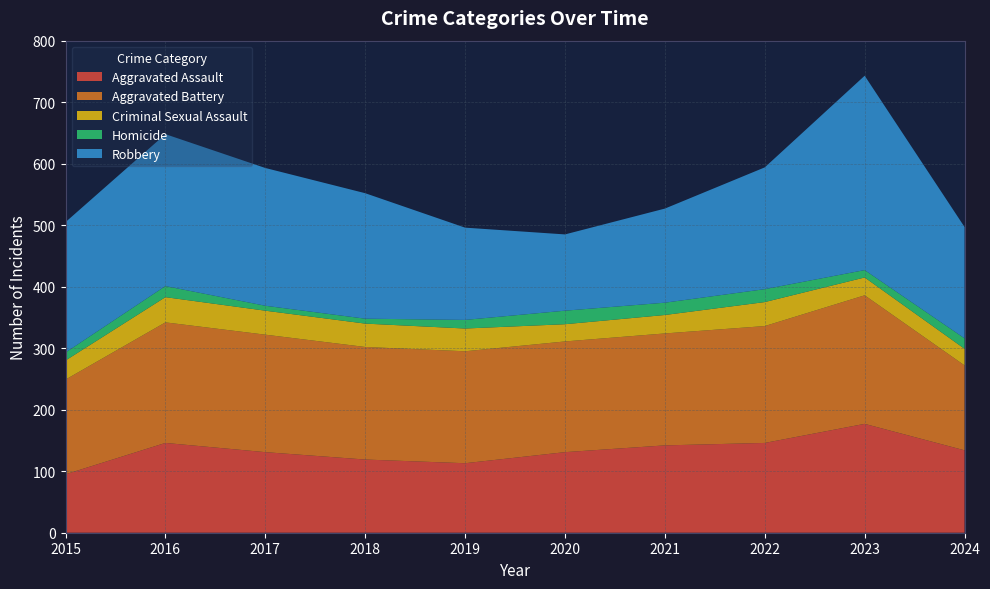

Reading left to right, transcribe all the data shown in this chart.

Aggravated Assault: 2015=95	2016=146	2017=131	2018=119	2019=113	2020=131	2021=142	2022=146	2023=177	2024=134
Aggravated Battery: 2015=154	2016=196	2017=191	2018=183	2019=182	2020=180	2021=182	2022=190	2023=209	2024=138
Criminal Sexual Assault: 2015=31	2016=41	2017=39	2018=38	2019=37	2020=28	2021=30	2022=39	2023=29	2024=27
Homicide: 2015=13	2016=18	2017=8	2018=8	2019=14	2020=22	2021=20	2022=21	2023=12	2024=17
Robbery: 2015=212	2016=247	2017=224	2018=204	2019=150	2020=124	2021=153	2022=198	2023=316	2024=181